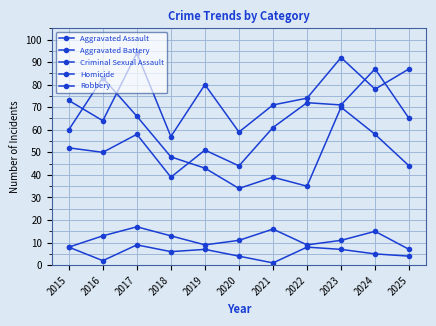

At how many categories does at least one series exceed 82?

5